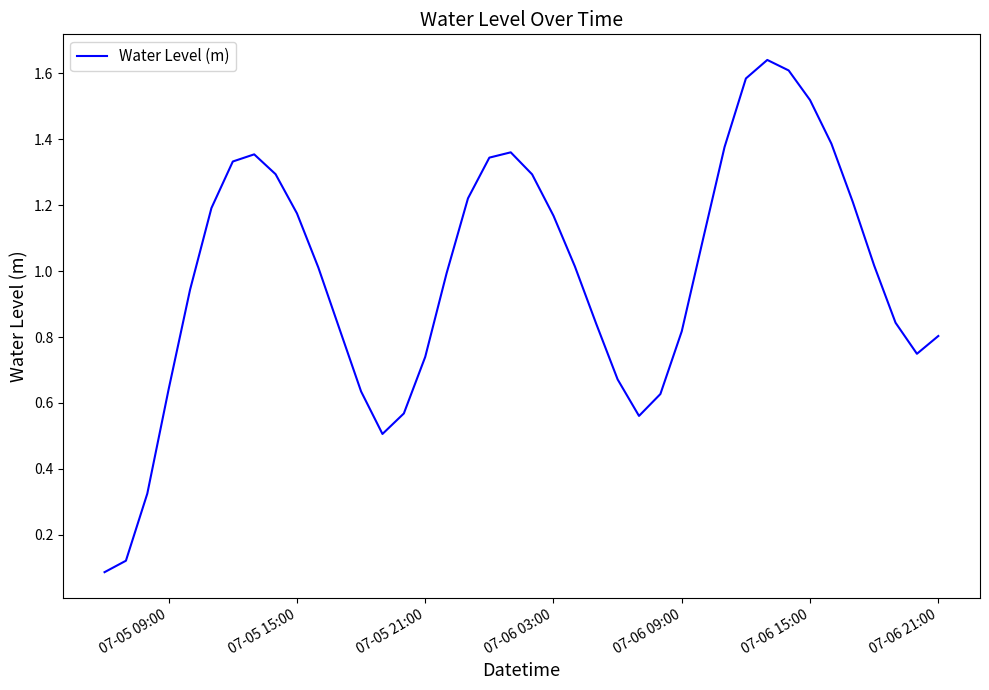

Does the chart have visible grid lines?

No